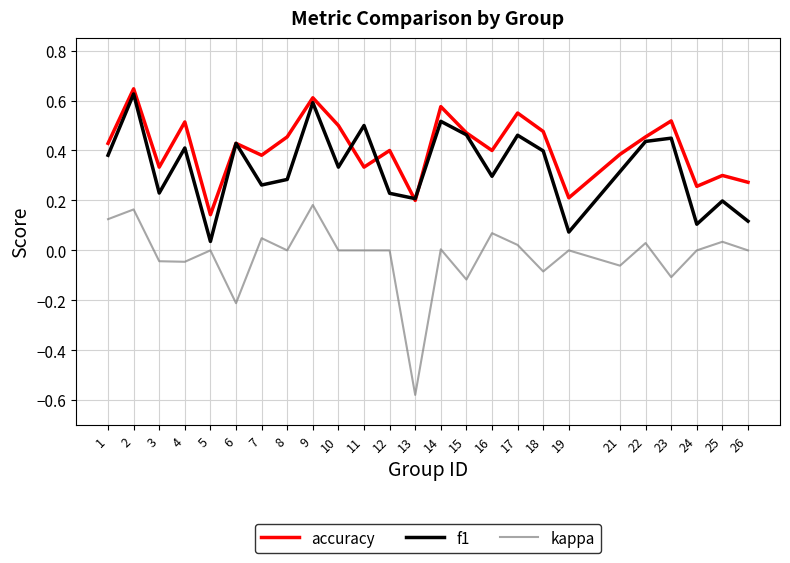

At which category does kappa reach its first local peak?

2